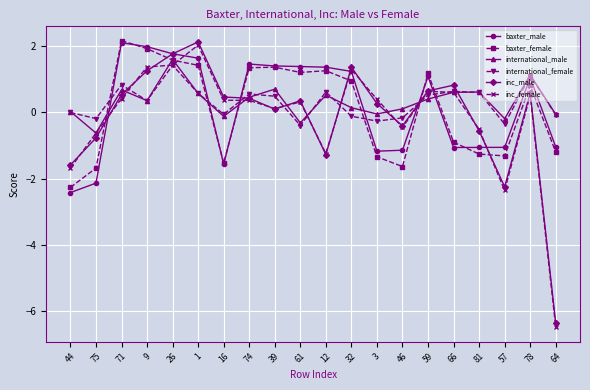

Where is the first local maximum for international_female?

71